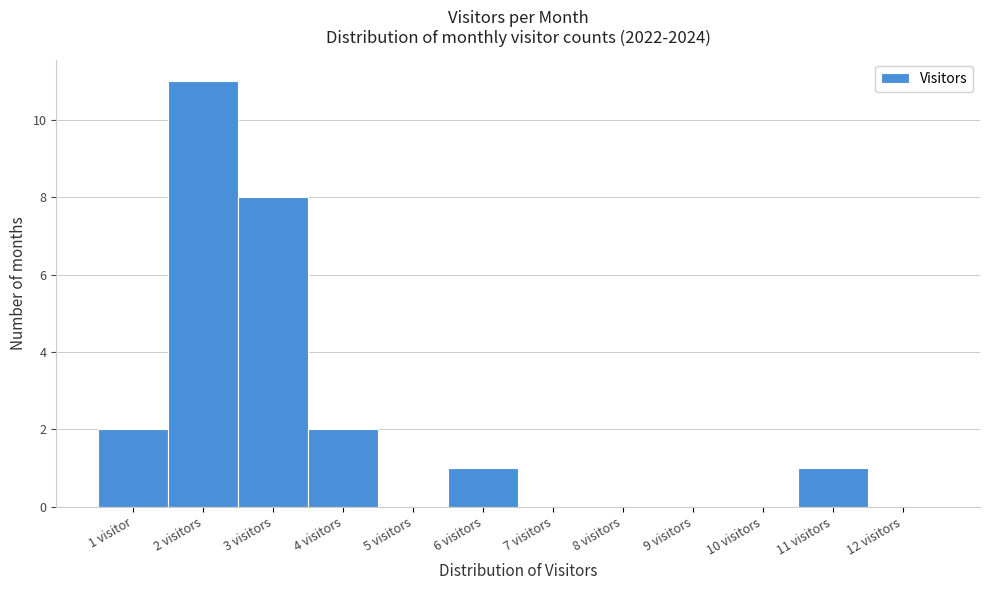

Reading left to right, transcribe all the data shown in this chart.

1 visitor=2	2 visitors=11	3 visitors=8	4 visitors=2	5 visitors=0	6 visitors=1	7 visitors=0	8 visitors=0	9 visitors=0	10 visitors=0	11 visitors=1	12 visitors=0